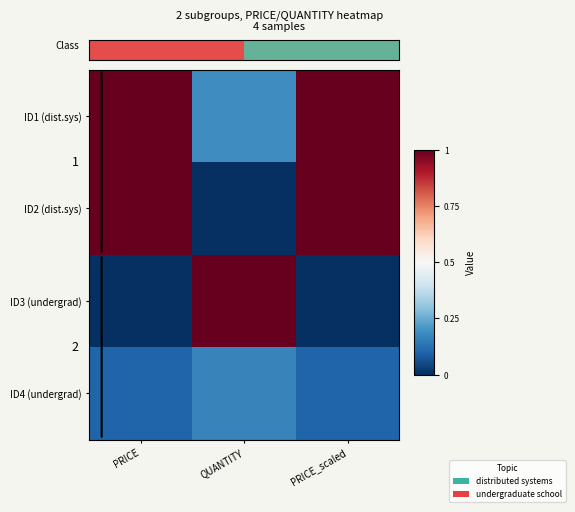

Read the ID3 (undergrad) value at QUANTITY.

1.0